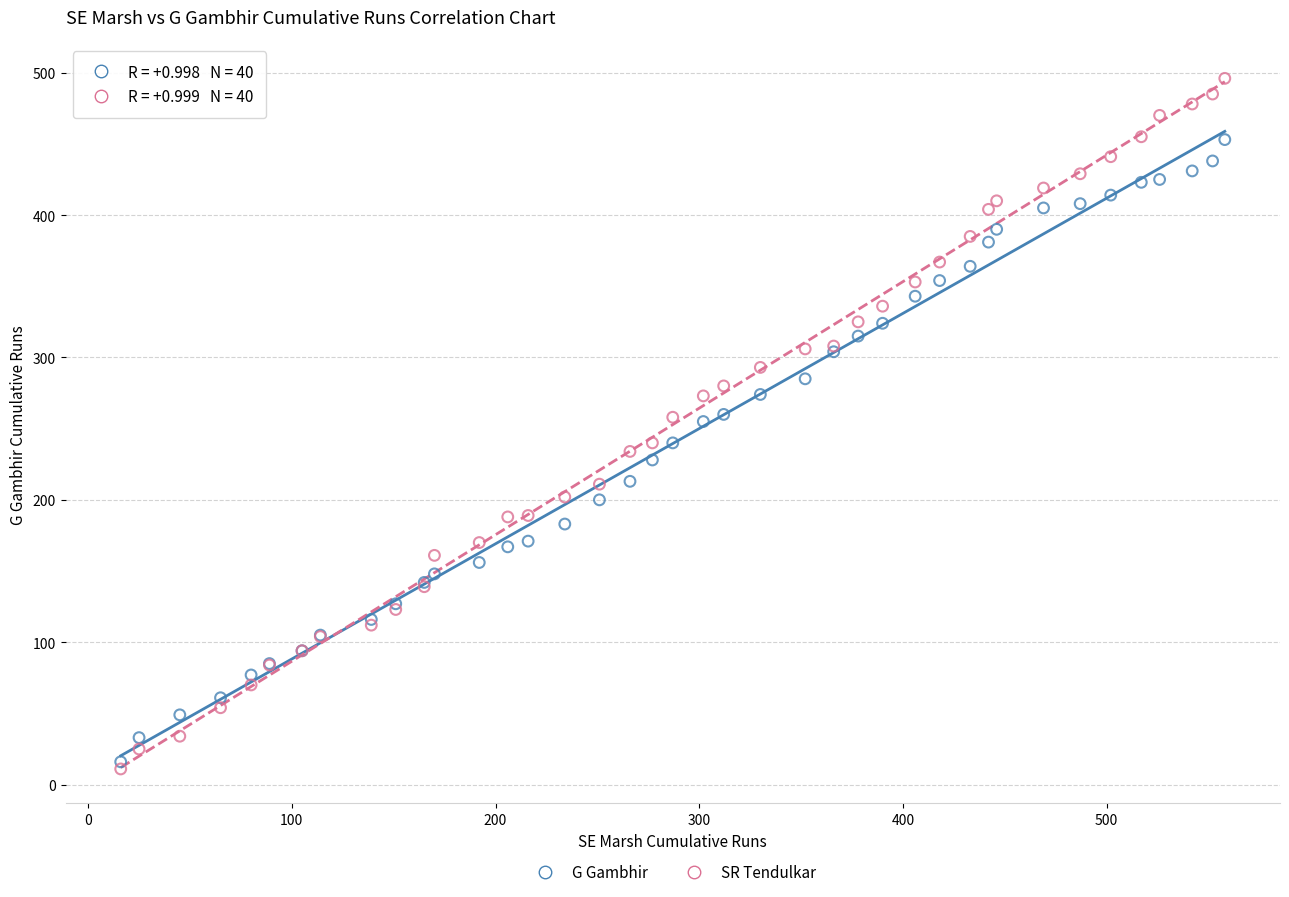

What are all the series names shown in the legend?

G Gambhir, SR Tendulkar